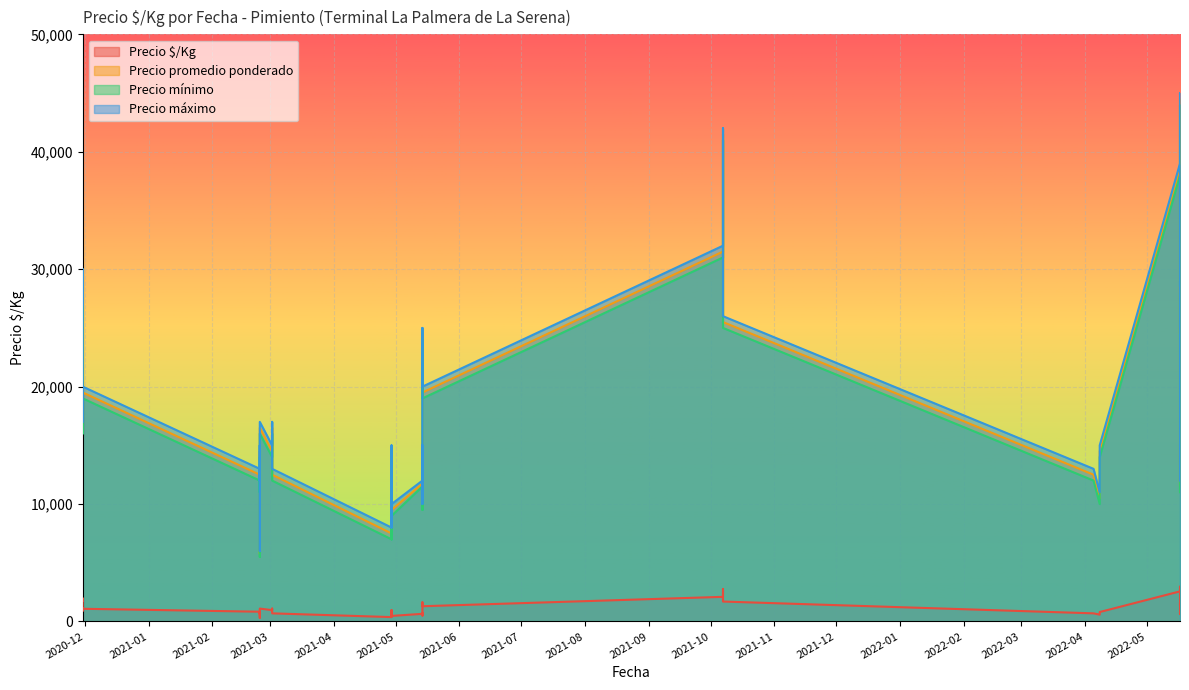

Rank the series by their maximum value, from highest to lowest.

Precio máximo, Precio promedio ponderado, Precio mínimo, Precio $/Kg